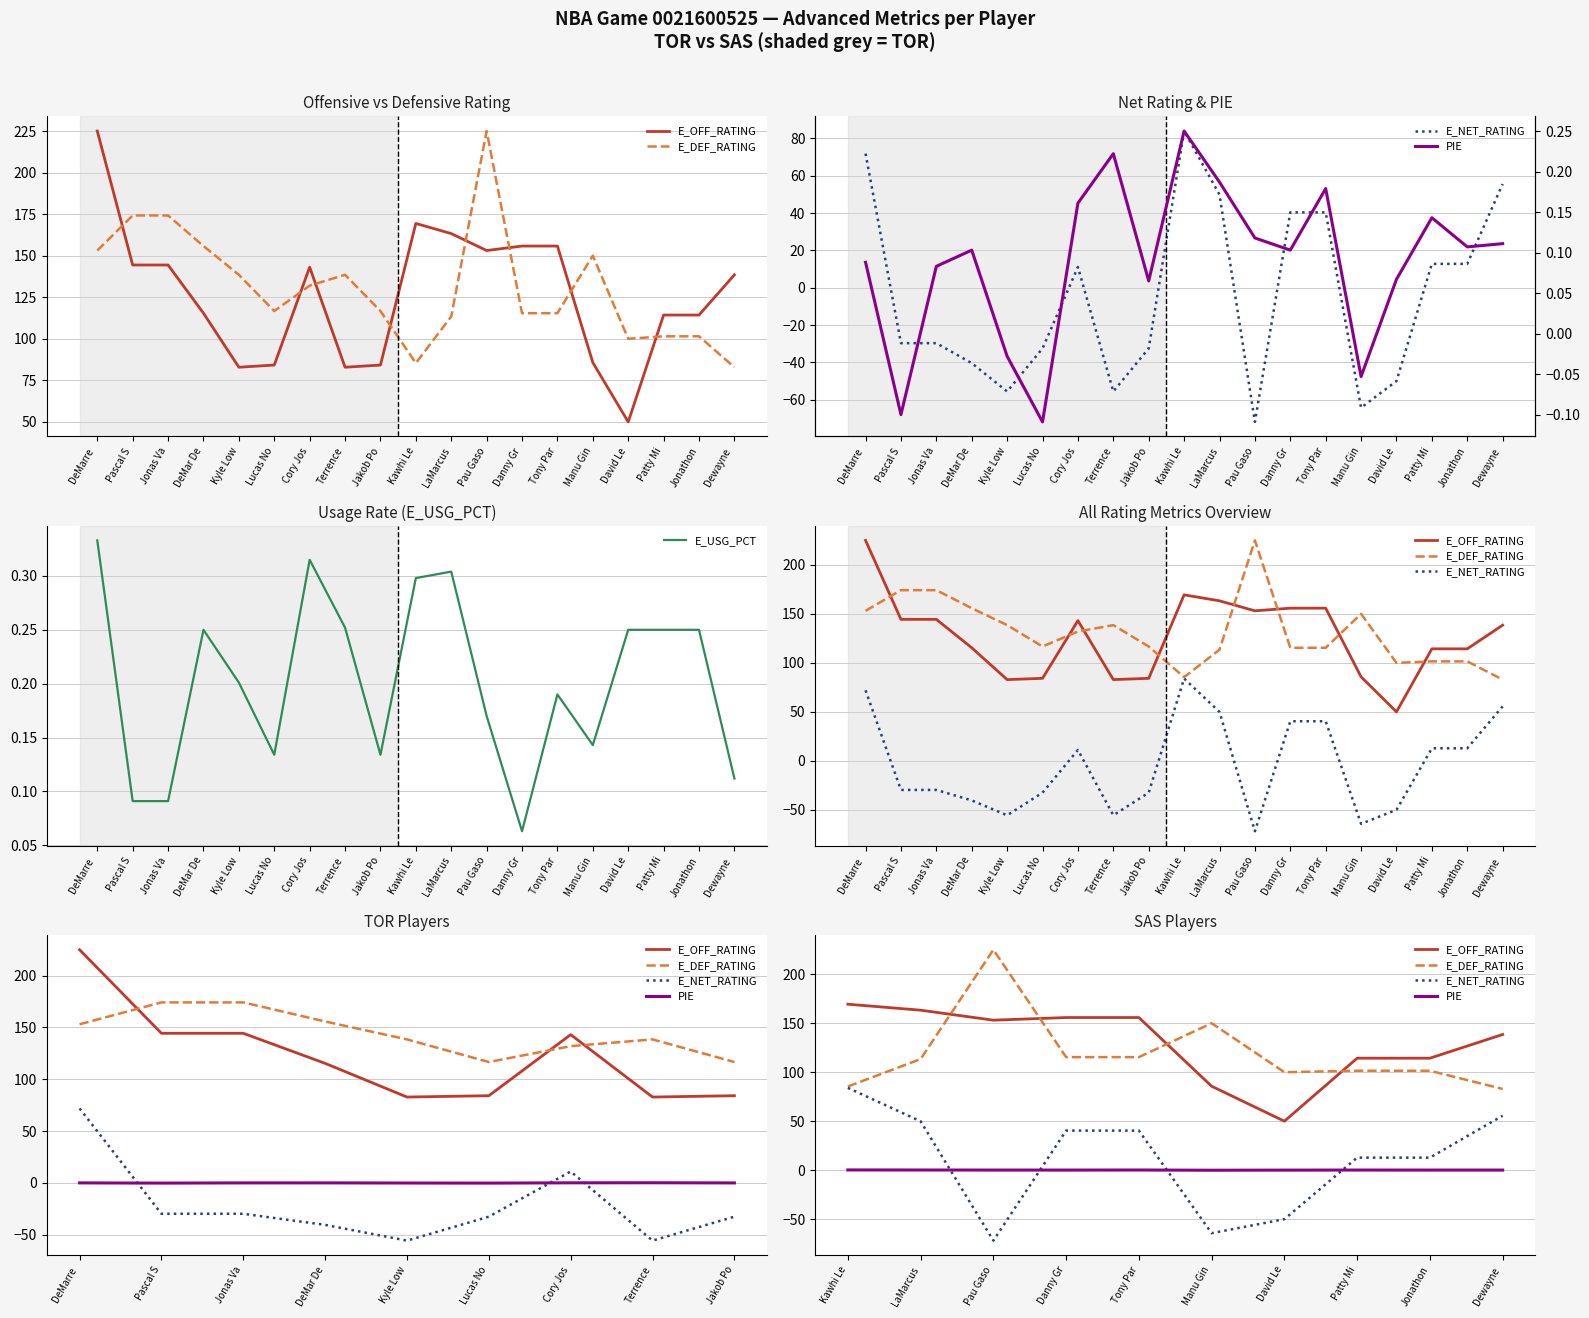

In E_USG_PCT, how many points are higher than both neighbors (excluding endpoints)?

4